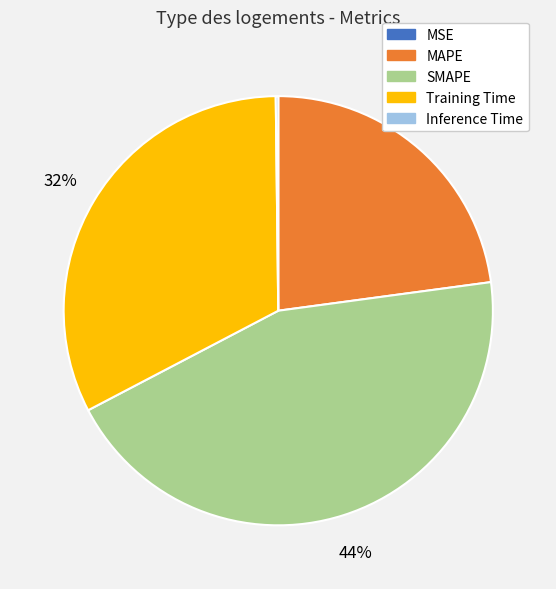

To the nearest percent, what percentage of the pie is MAPE?

23%